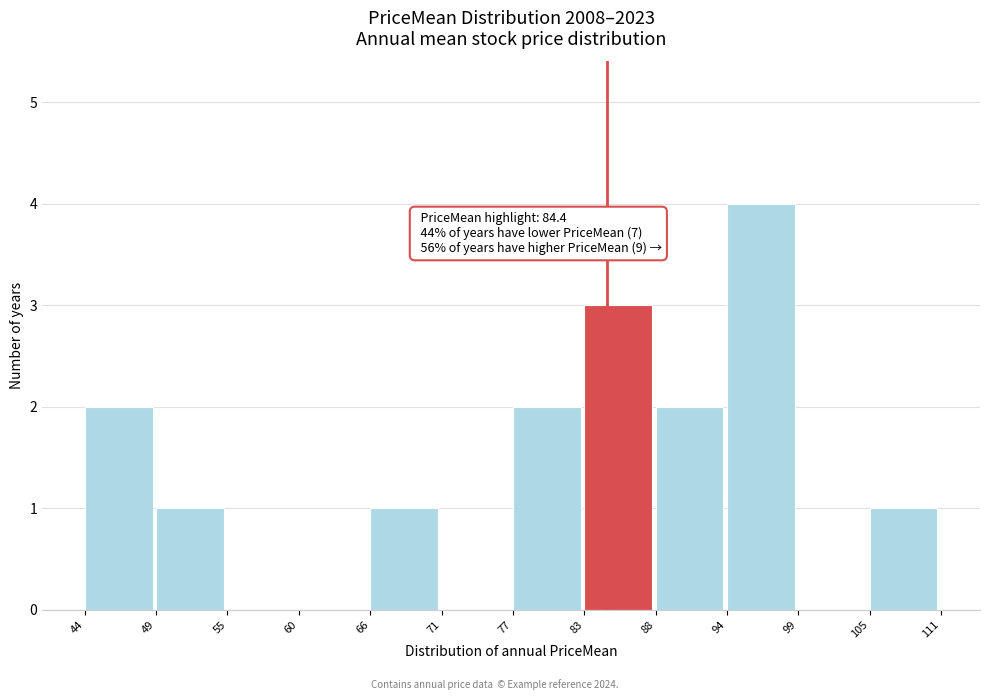

Which range on the x-axis has the tallest bar?

94 to 99